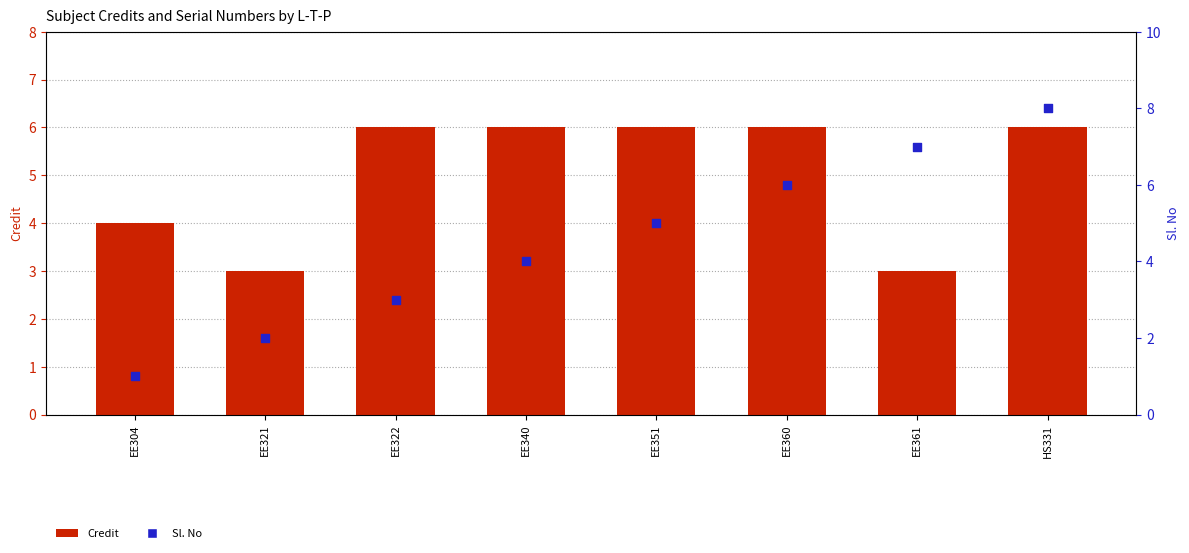

Which series contains the lowest Y value?

Sl. No